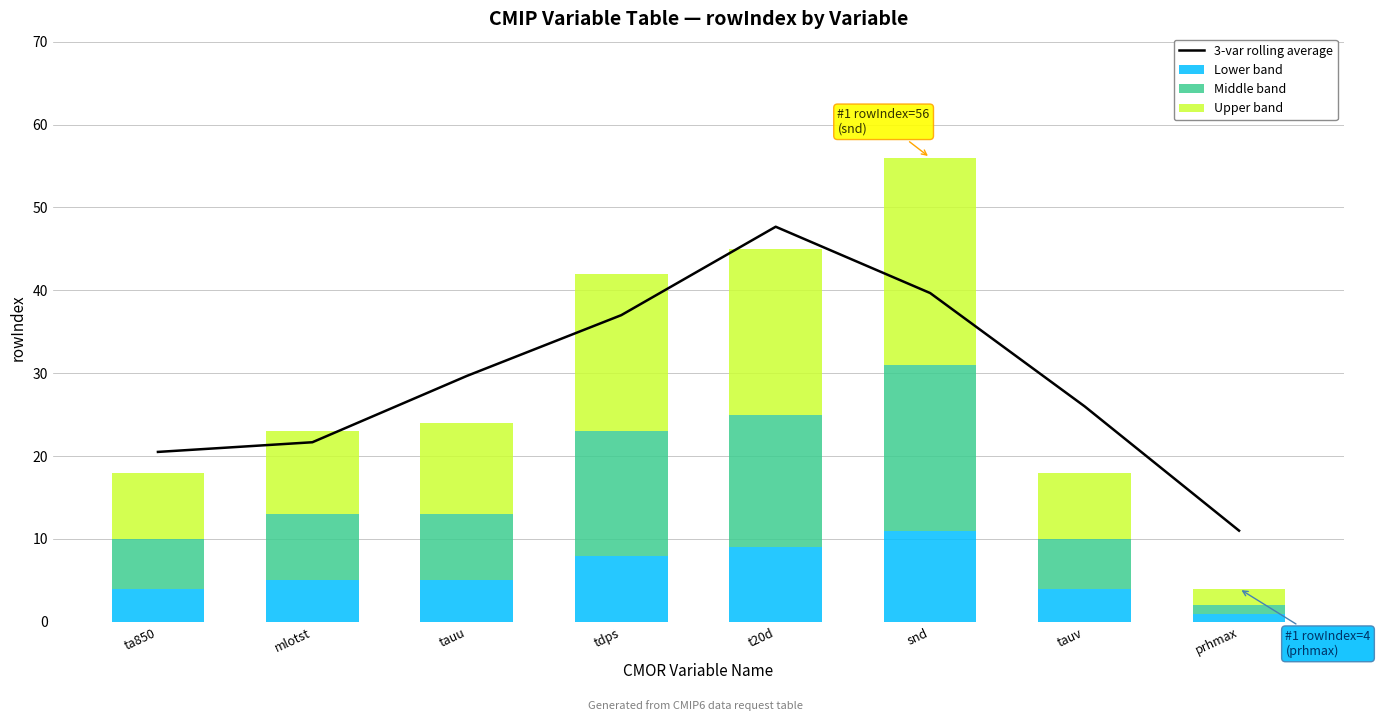

What position from the left is snd?

6